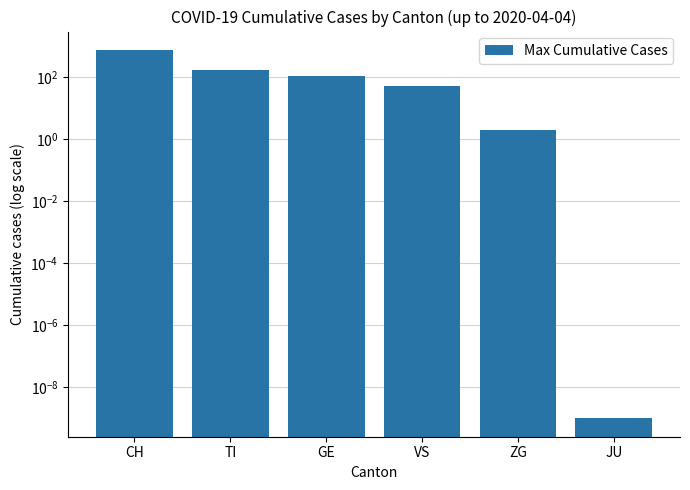

Is it true that the value at VS is 85.8?

False